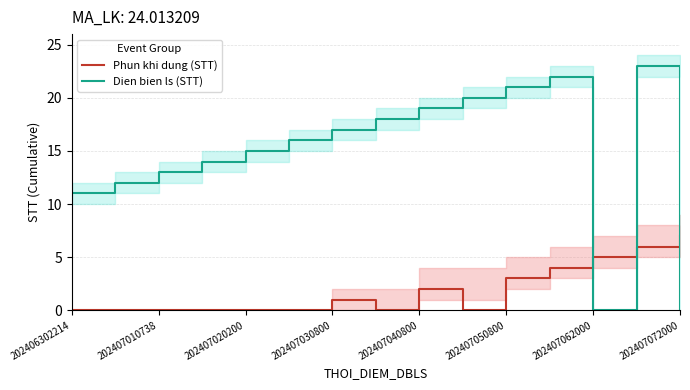

What is the difference between the second highest and second lowest values in the Phun khi dung (STT) series?

6